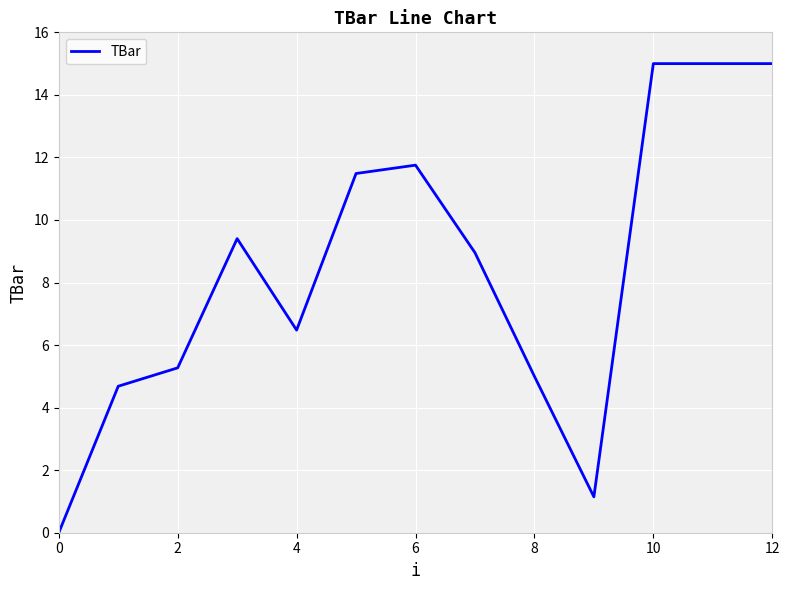

What is the maximum value shown in the chart?

15.0